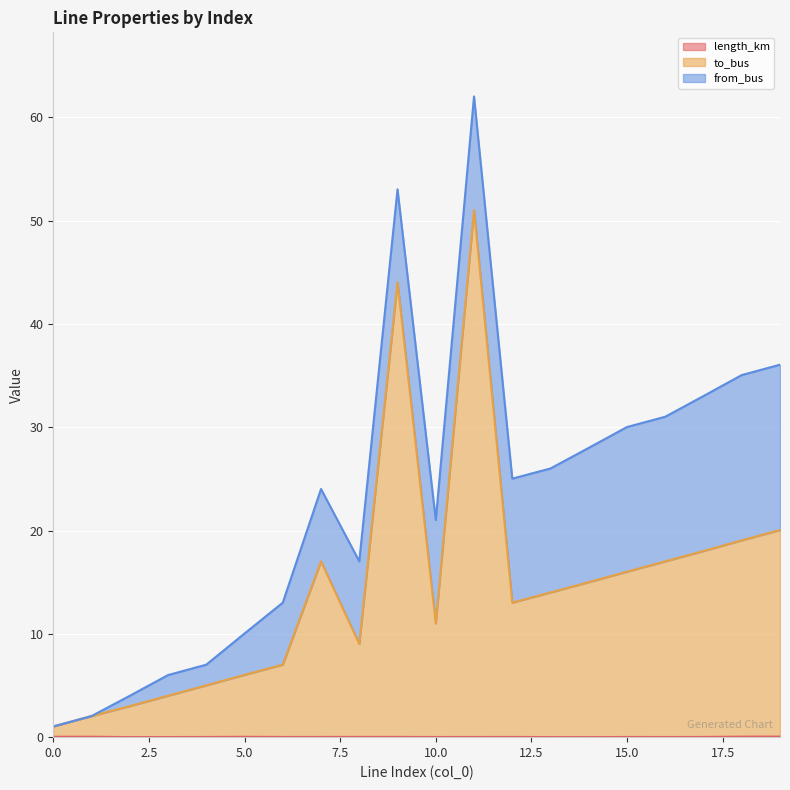

Does the chart display data point markers on the line(s)?

No